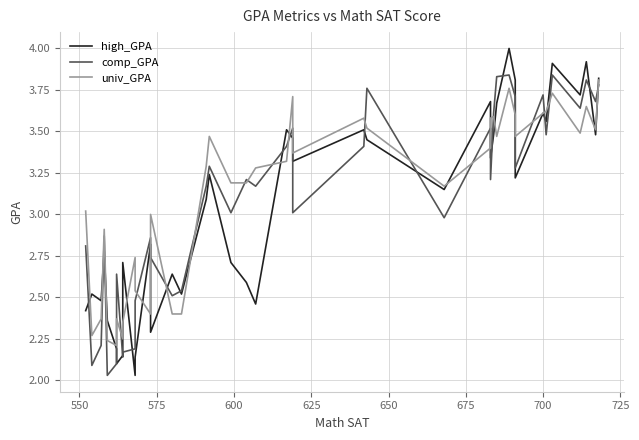

Is the value of univ_GPA at 20 greater than the value of comp_GPA at 30?

No